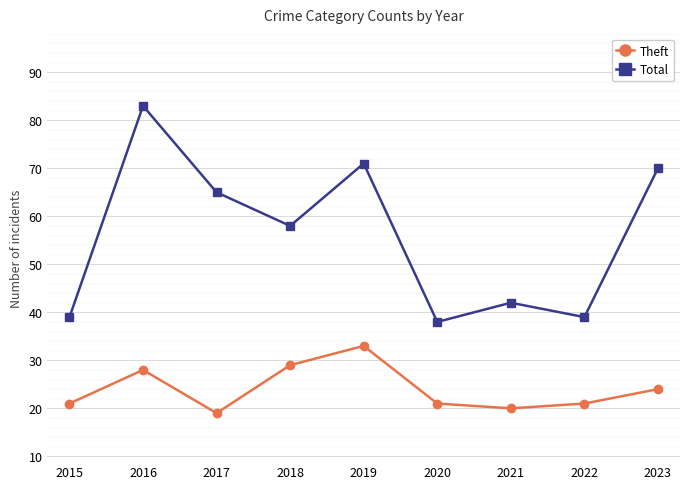

Which series has the largest range (max minus min)?

Total